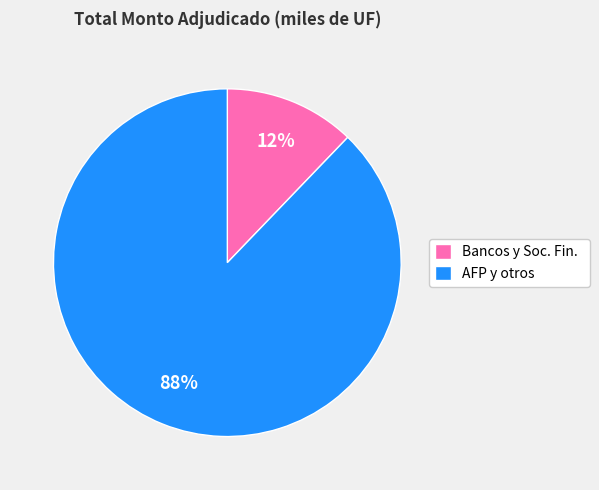

Is there any slice that represents more than half of the pie?

Yes